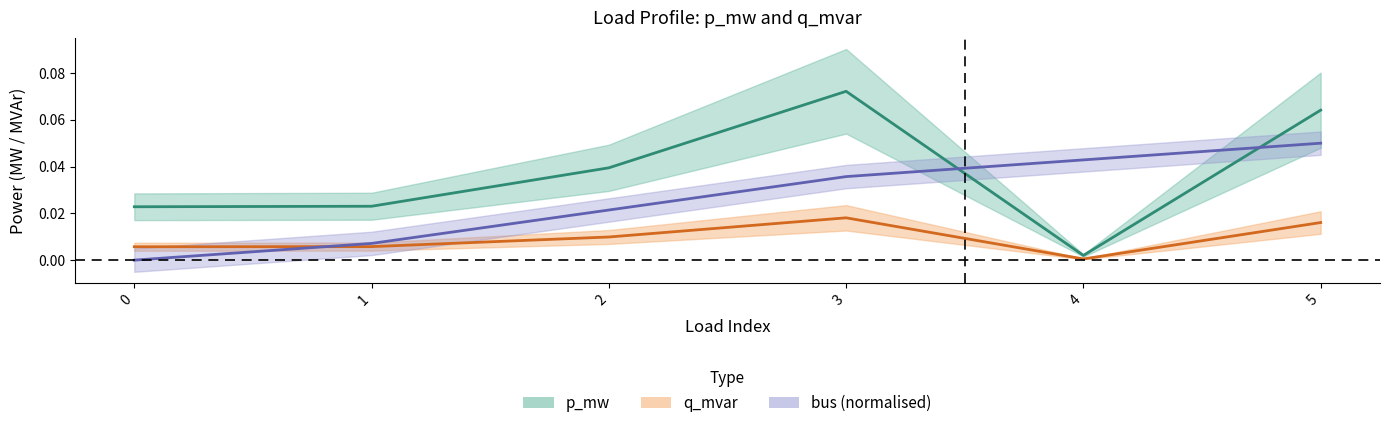

Is this an area chart (filled region under the line)?

No